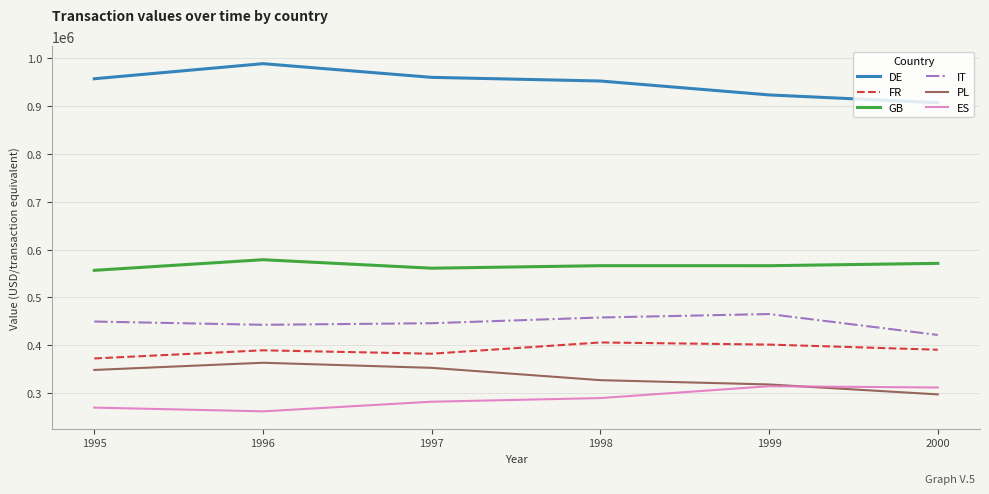

What are all the series names shown in the legend?

DE, FR, GB, IT, PL, ES